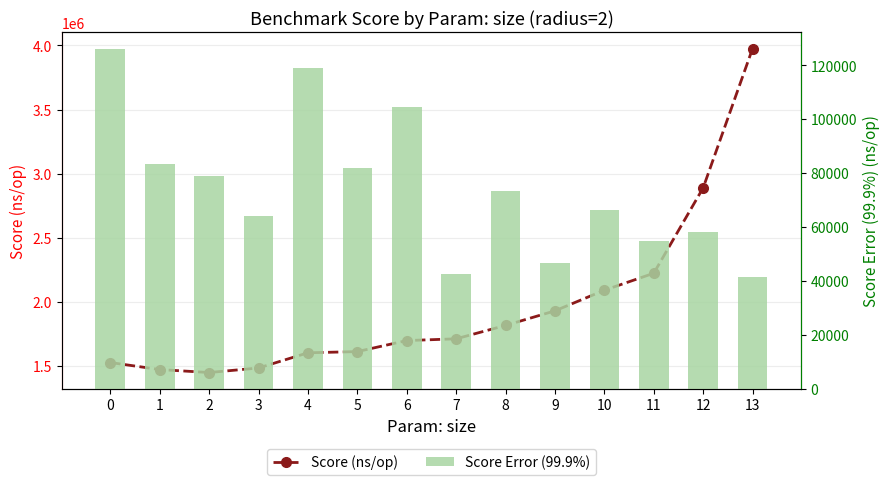

Does the chart contain stacked bars?

No